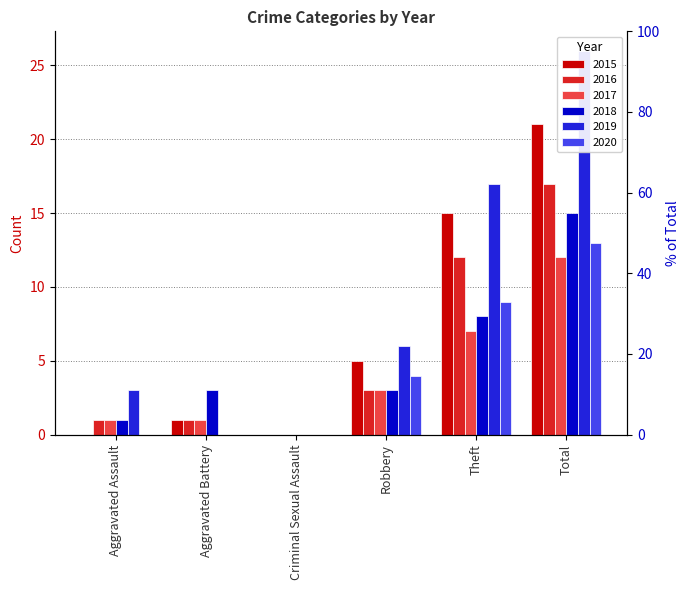

What is the average value of the 2017 series?

4